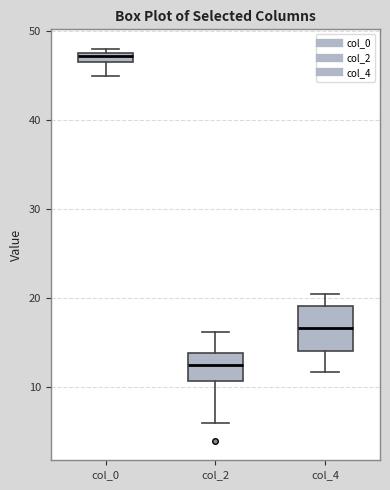

Which box's median line is the lowest?

col_2